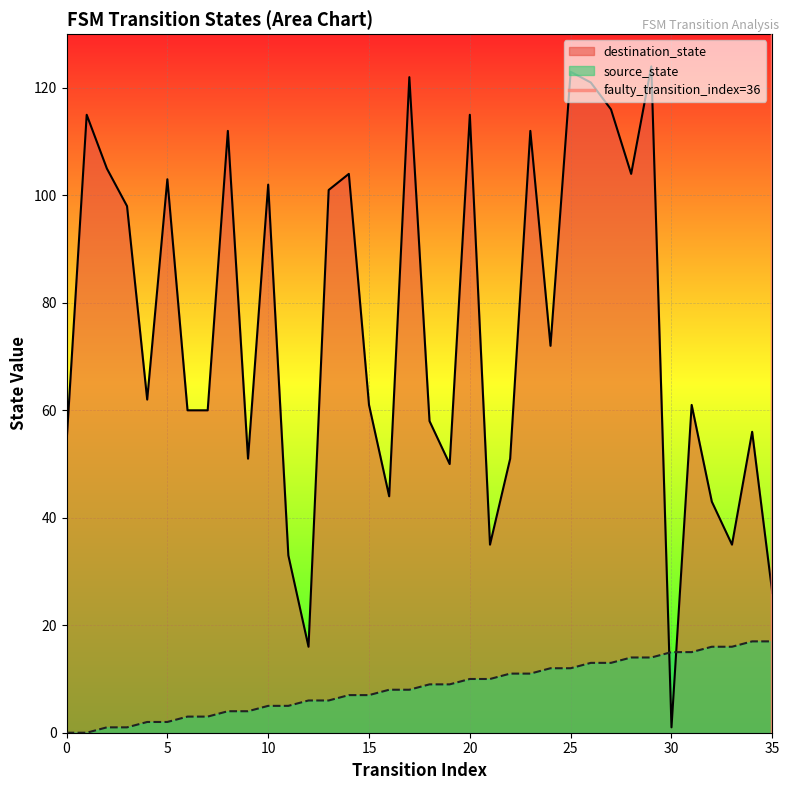

After their last crossing, which series has the higher values: source_state or destination_state?

destination_state